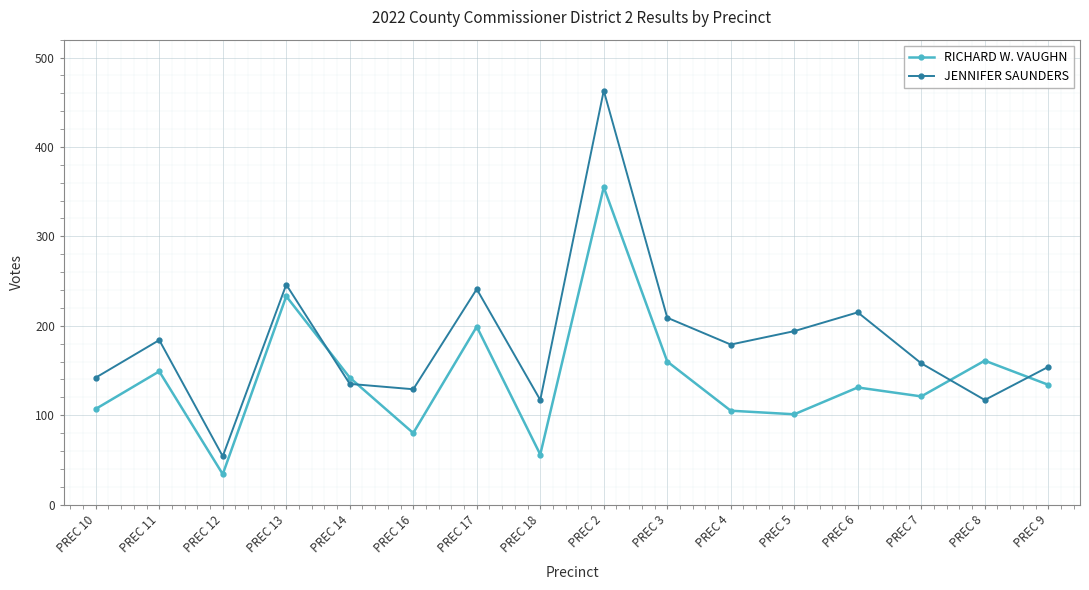

What is the average value of the JENNIFER SAUNDERS series?

184